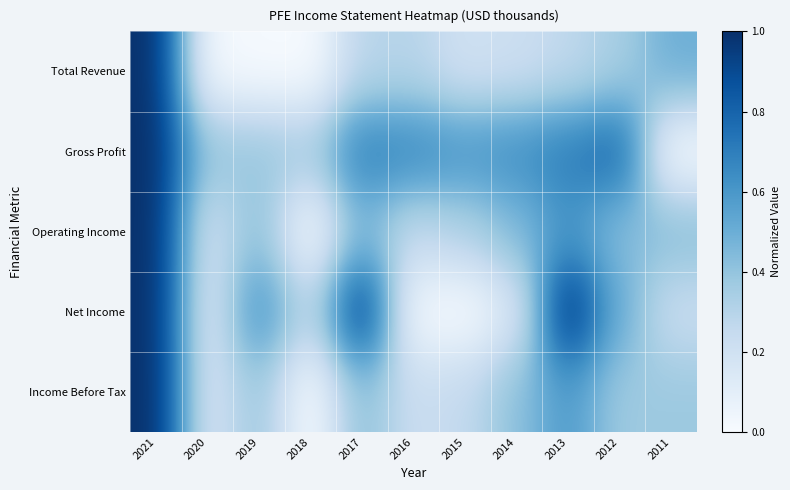

Reading left to right, list all the values displayed in this chart.

Total Revenue: 2021=1.0	2020=0.0	2019=0.0	2018=0.0	2017=0.3	2016=0.3	2015=0.2	2014=0.2	2013=0.3	2012=0.3	2011=0.5
Gross Profit: 2021=1.0	2020=0.4	2019=0.4	2018=0.4	2017=0.7	2016=0.7	2015=0.6	2014=0.6	2013=0.7	2012=0.8	2011=0.0
Operating Income: 2021=1.0	2020=0.2	2019=0.4	2018=0.0	2017=0.5	2016=0.3	2015=0.3	2014=0.4	2013=0.6	2012=0.4	2011=0.4
Net Income: 2021=1.0	2020=0.1	2019=0.6	2018=0.3	2017=1.0	2016=0.0	2015=0.0	2014=0.1	2013=1.0	2012=0.5	2011=0.2
Income Before Tax: 2021=1.0	2020=0.2	2019=0.4	2018=0.0	2017=0.4	2016=0.2	2015=0.3	2014=0.4	2013=0.6	2012=0.4	2011=0.4